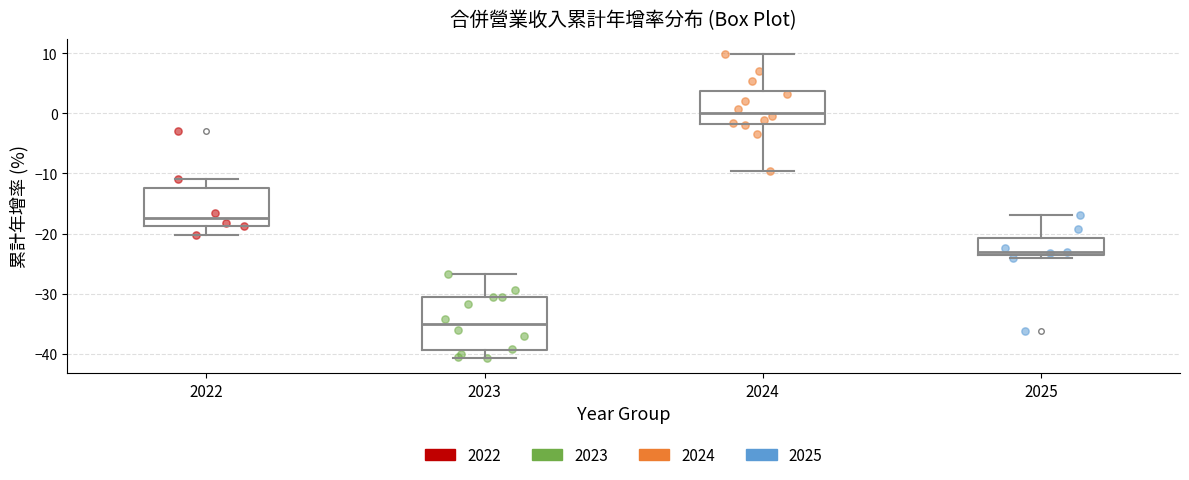

Which box's median line is the highest?

2024